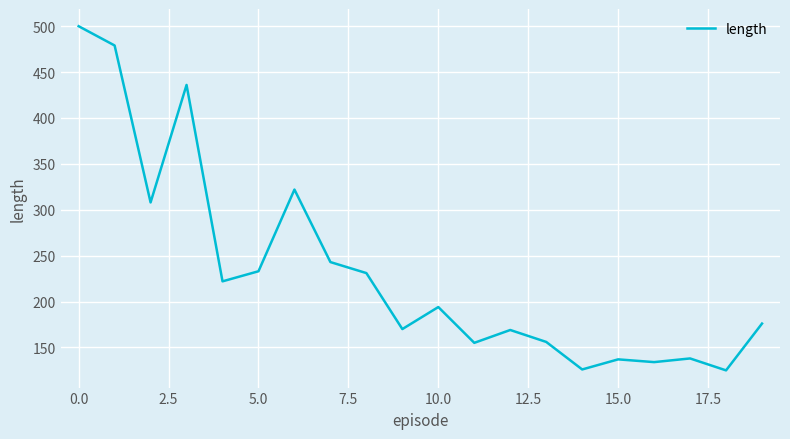

What is the greatest value displayed?

500